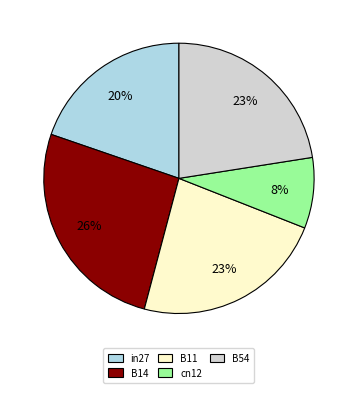

How many slices are in this pie chart?

5